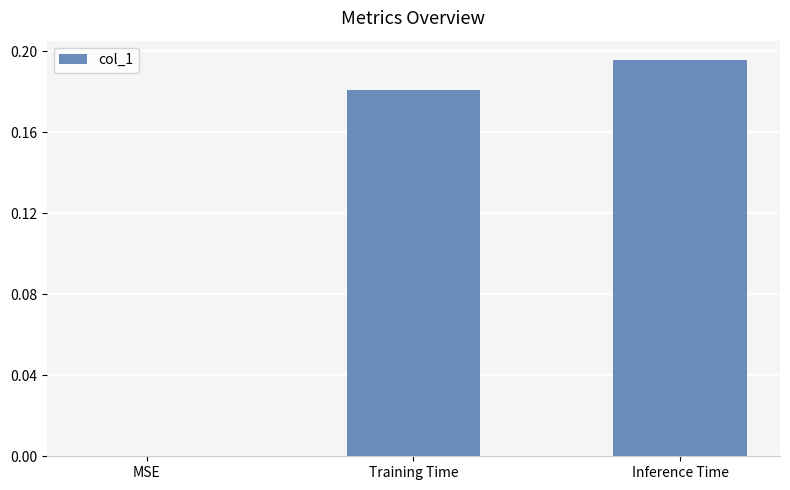

How many distinct data groups are displayed?

1